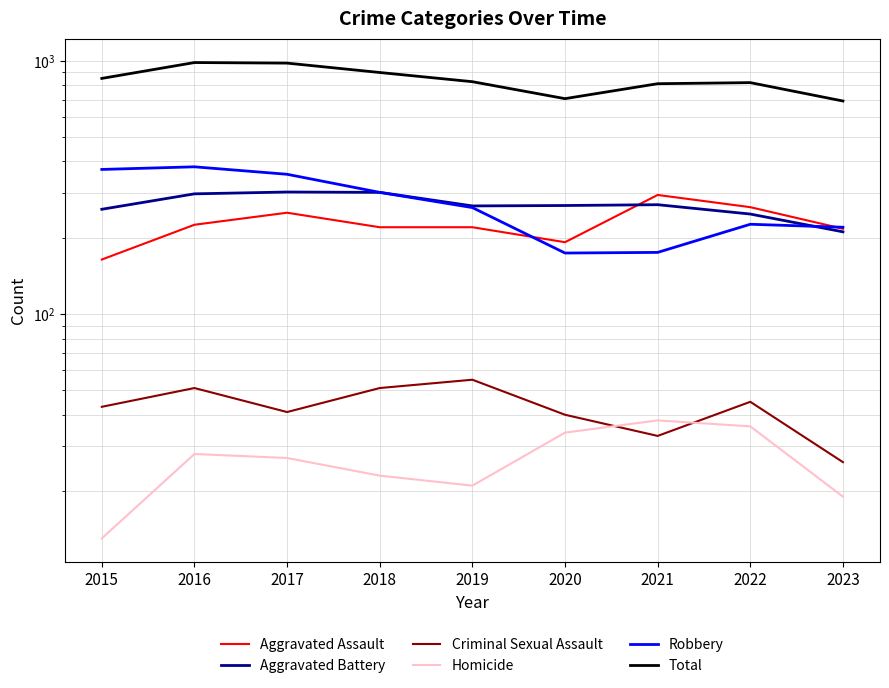

What is the sum of the Aggravated Battery values at 2017 and 2021?

573